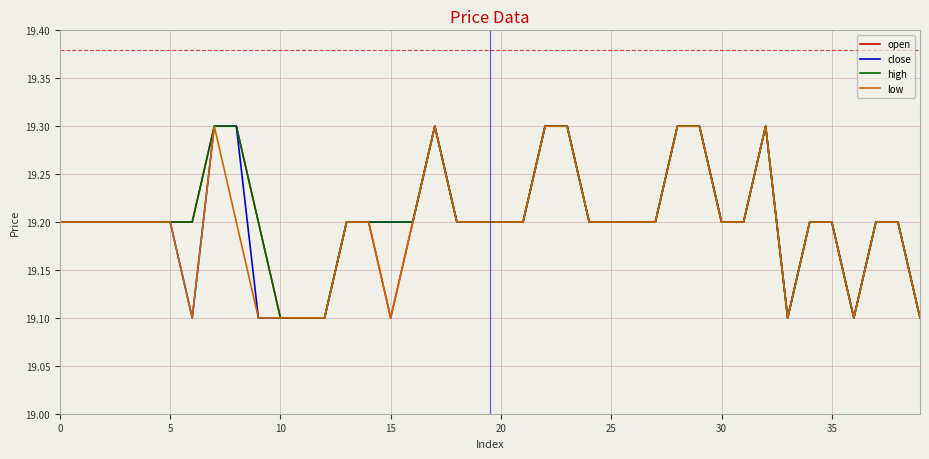

What is the minimum value for low?

19.1